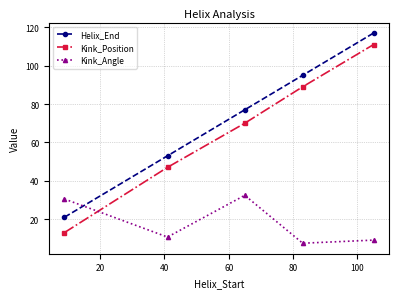

What is the average value of the Kink_Position series?

66.0